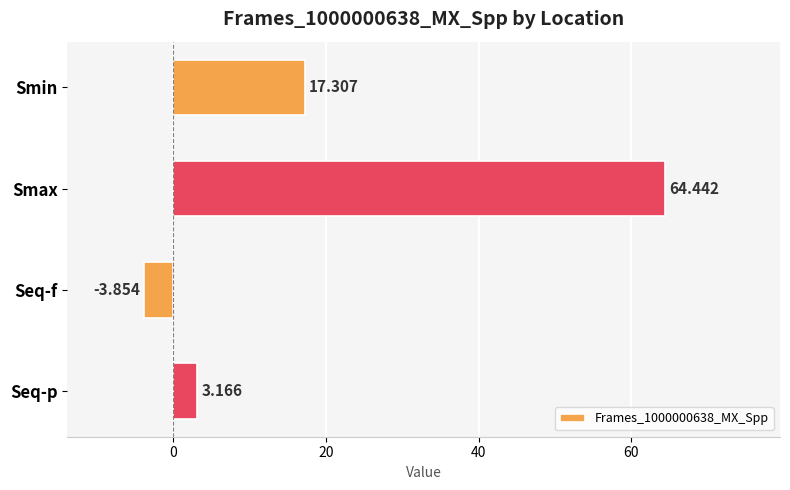

What is the label of the 4th bar from the top?

Seq-p